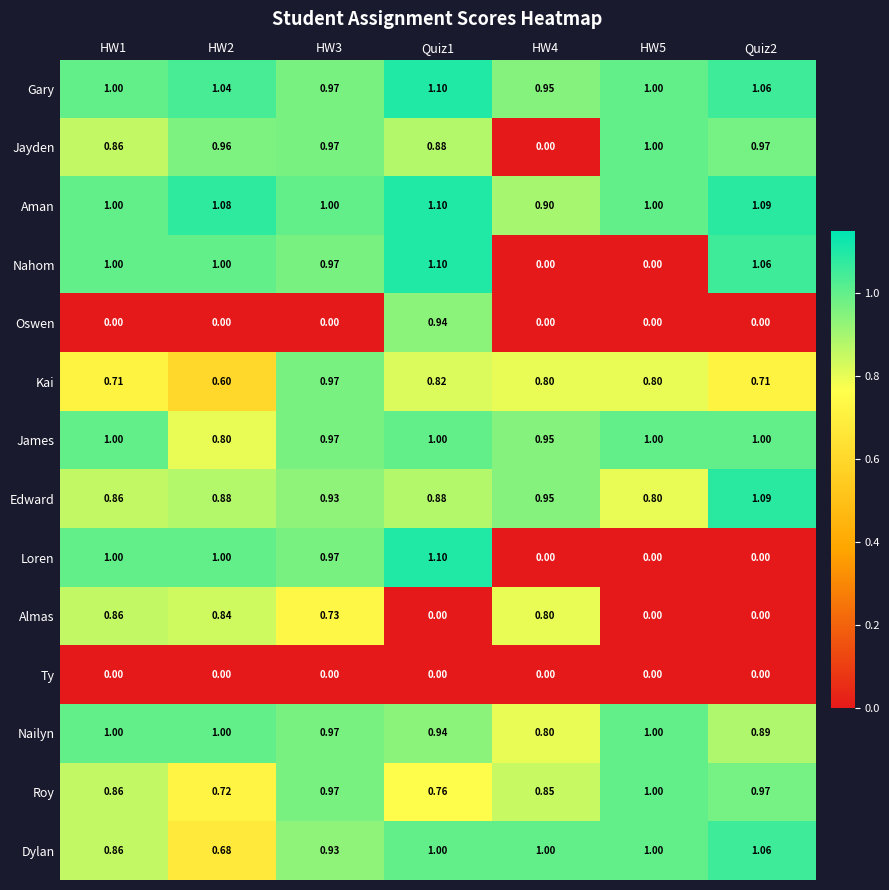

Which series changed the most between HW4 and HW5?

Jayden